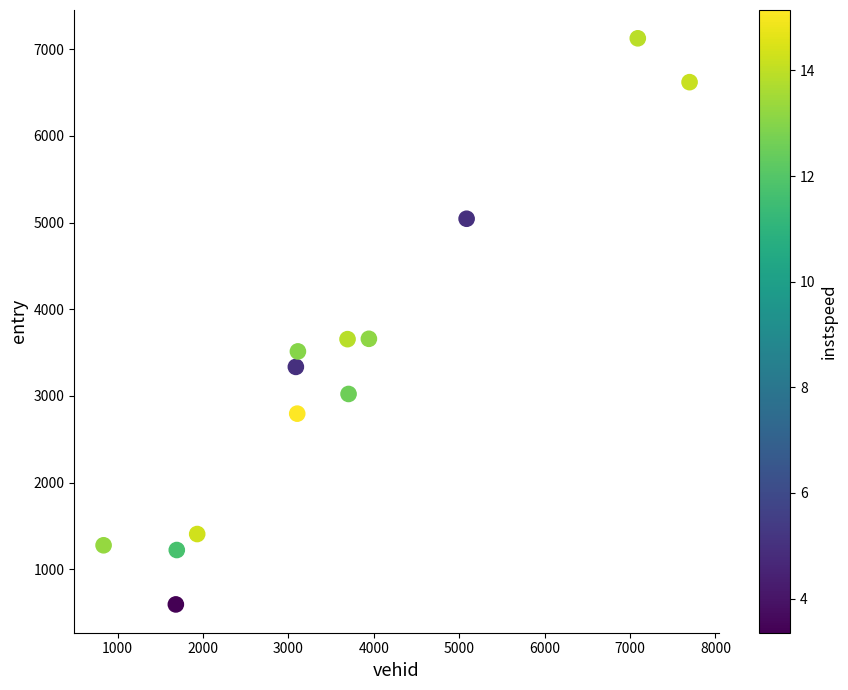

What is the range of X values (max minus min)?

6860.0